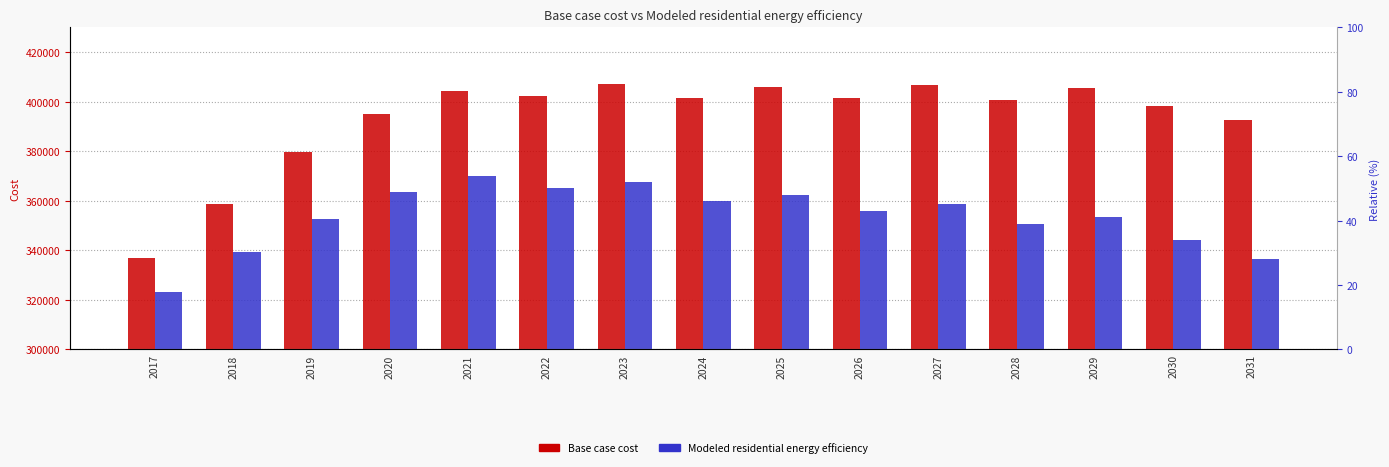

Between 2020 and 2031, which is larger?

2020